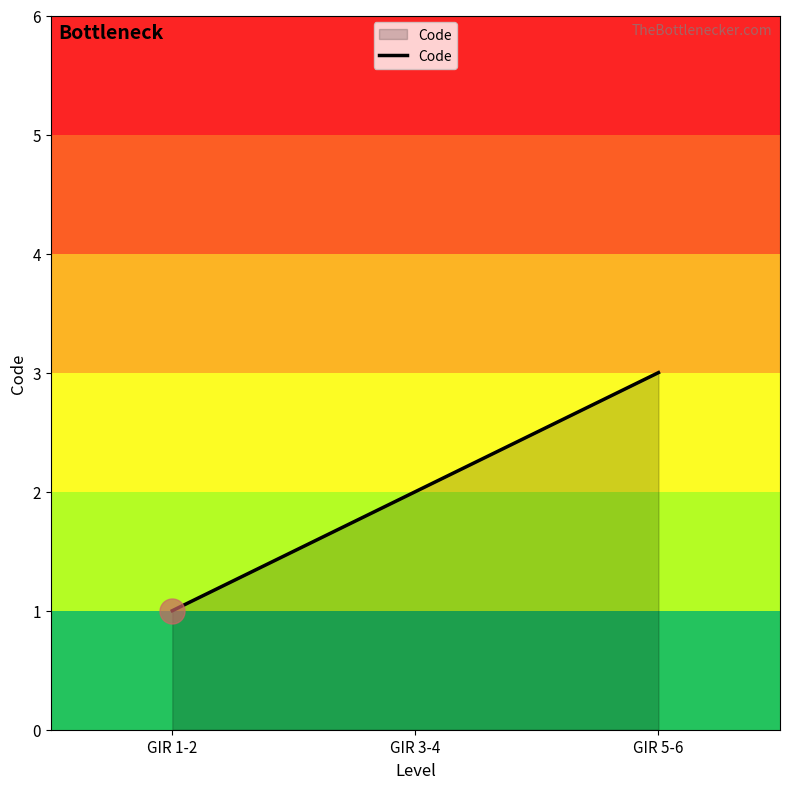

Which label corresponds to the smallest value in the chart?

GIR 1-2